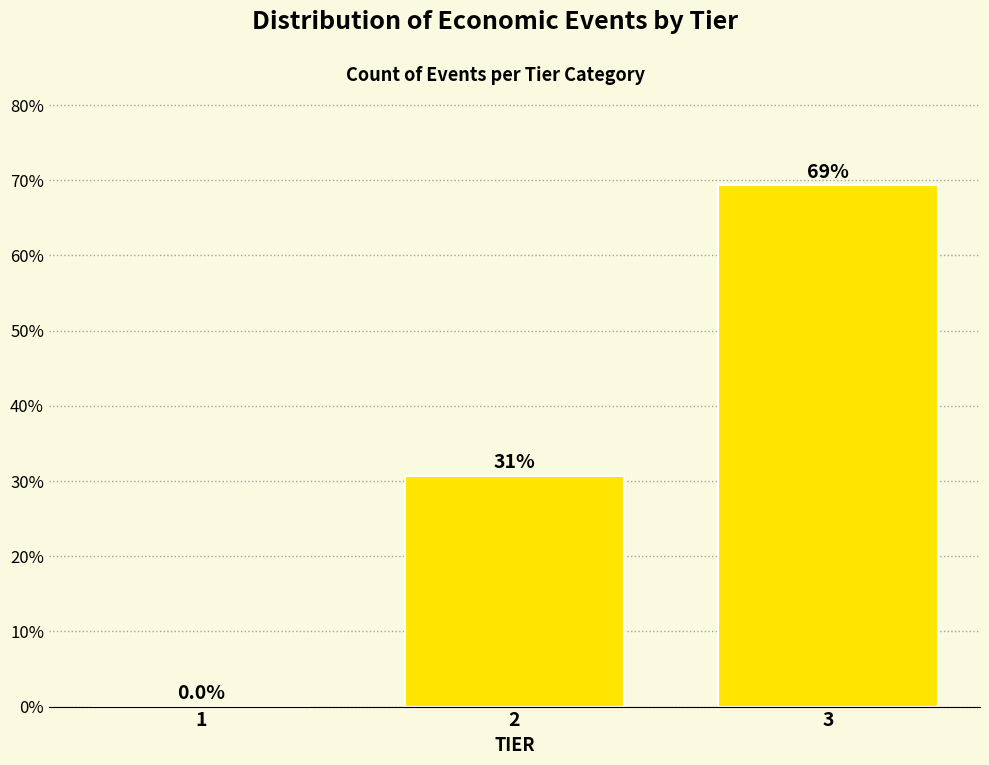

Reading left to right, list all the values displayed in this chart.

1=0.0	2=30.7	3=69.3